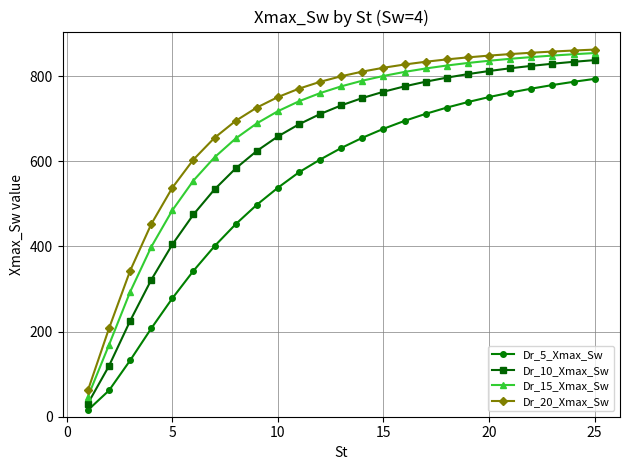

Which series has the largest range (max minus min)?

Dr_15_Xmax_Sw